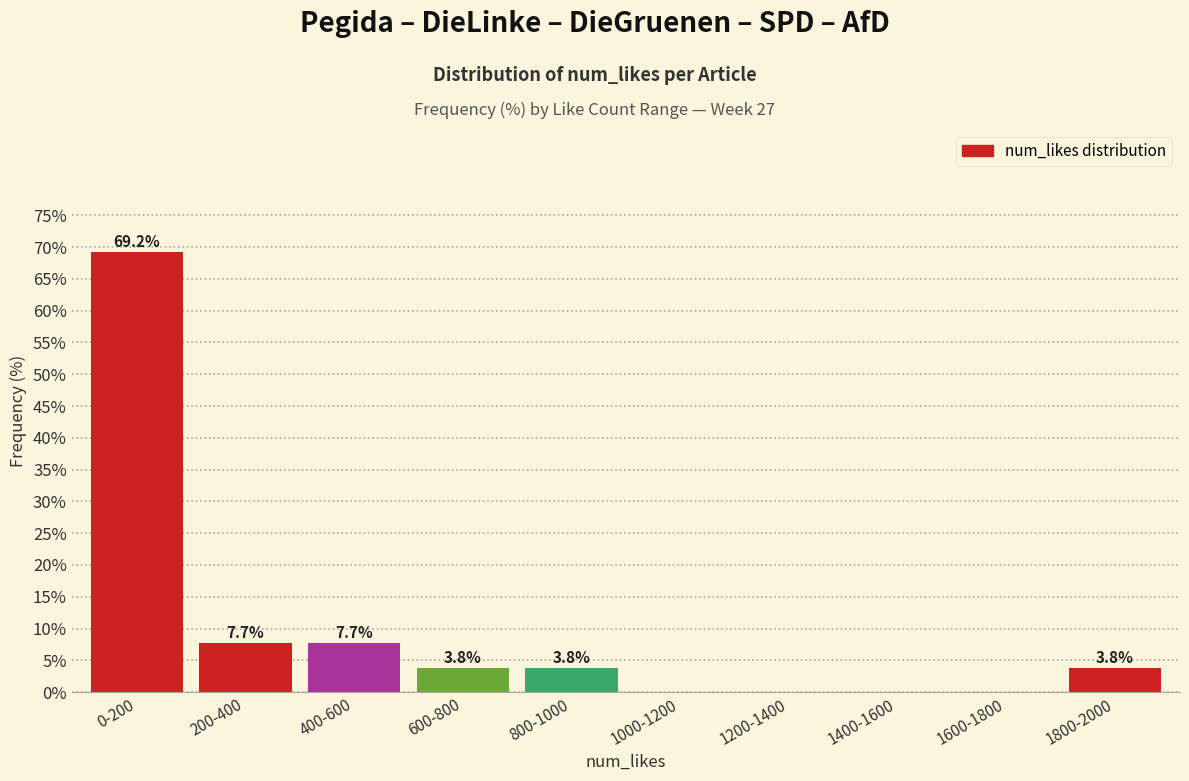

Reading right to left, extract all data points from this chart.

1800-2000=3.8	1600-1800=0.0	1400-1600=0.0	1200-1400=0.0	1000-1200=0.0	800-1000=3.8	600-800=3.8	400-600=7.7	200-400=7.7	0-200=69.2